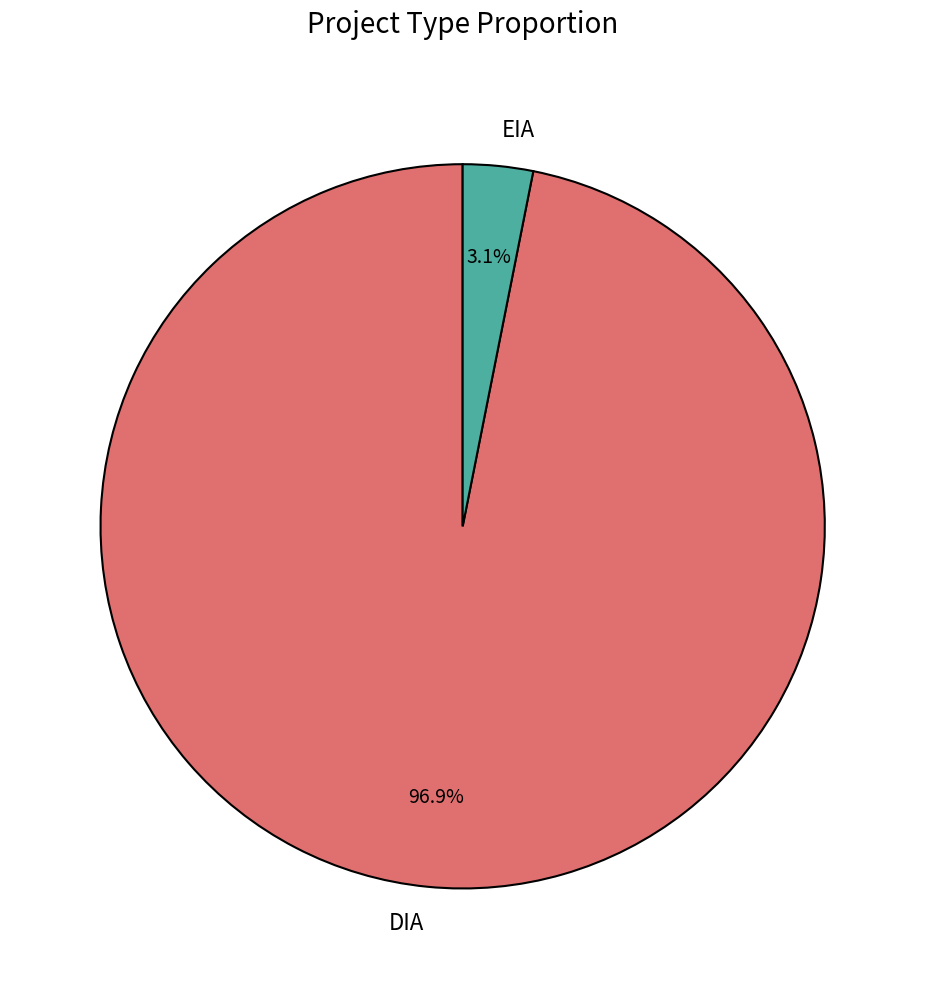

To the nearest percent, what is the combined percentage of DIA and EIA?

100%